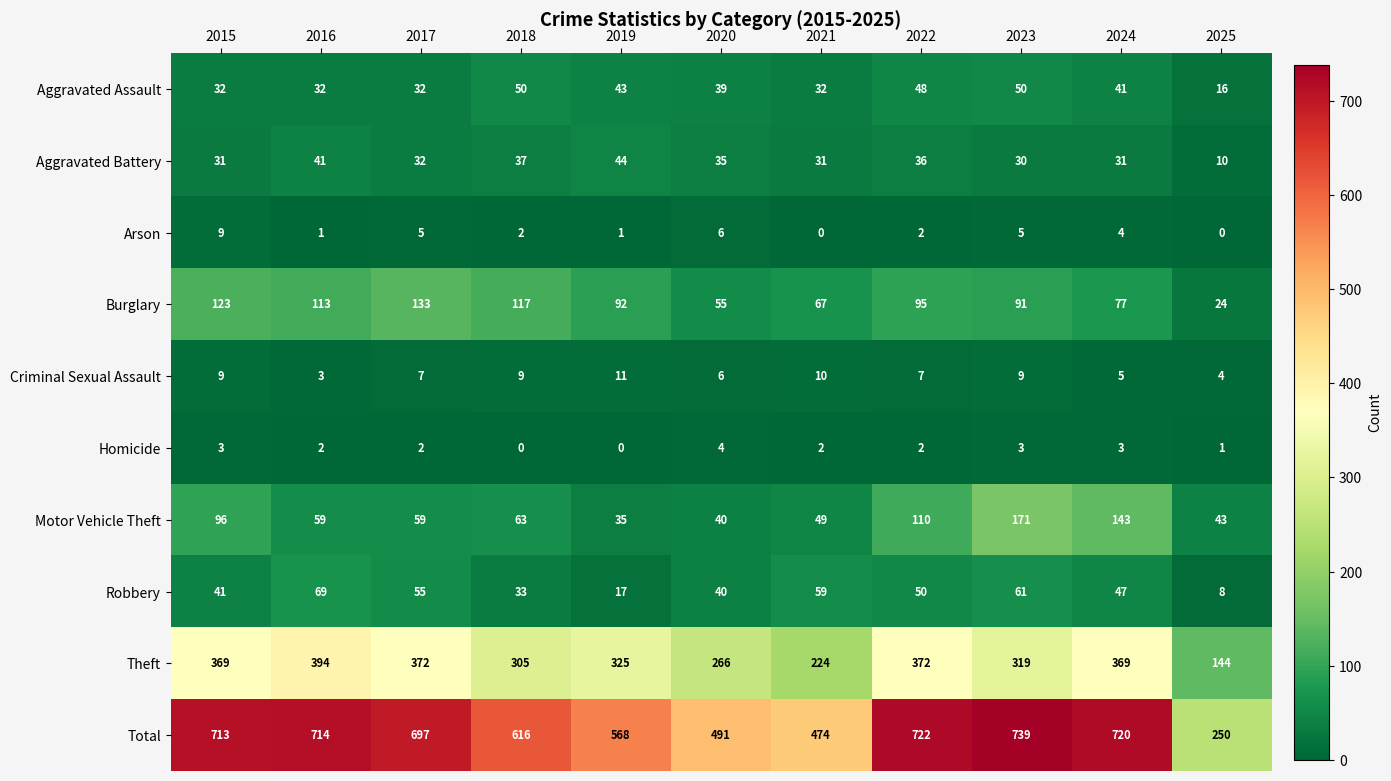

Rank the series by their maximum value, from lowest to highest.

Homicide, Arson, Criminal Sexual Assault, Aggravated Battery, Aggravated Assault, Robbery, Burglary, Motor Vehicle Theft, Theft, Total